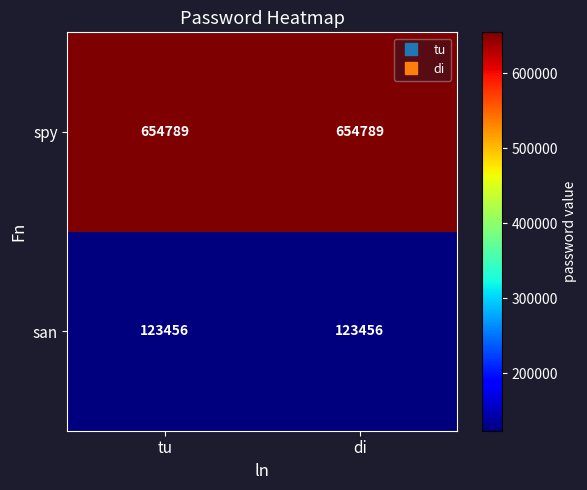

At di, list the series in order from largest to smallest.

spy, san